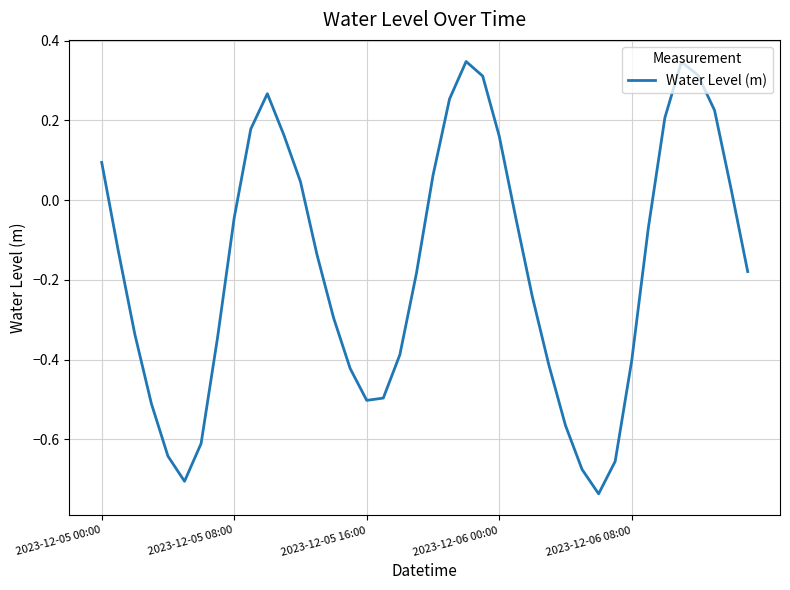

What is the difference between the maximum and minimum values?

1.1